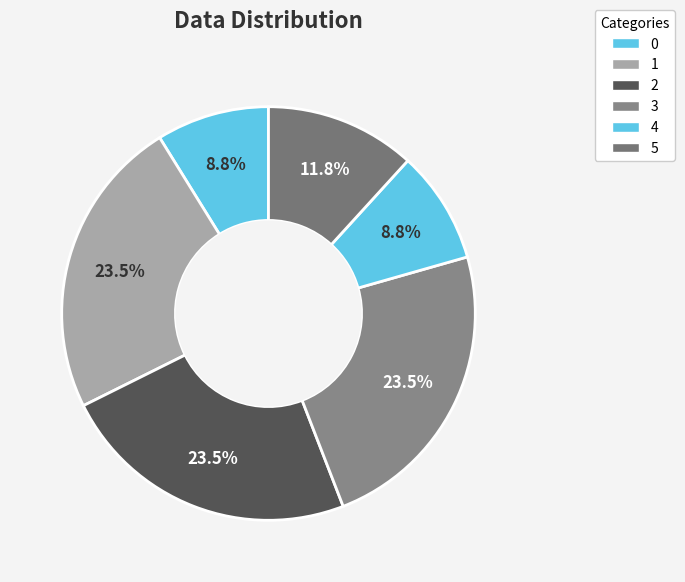

How many slices are in this pie chart?

6